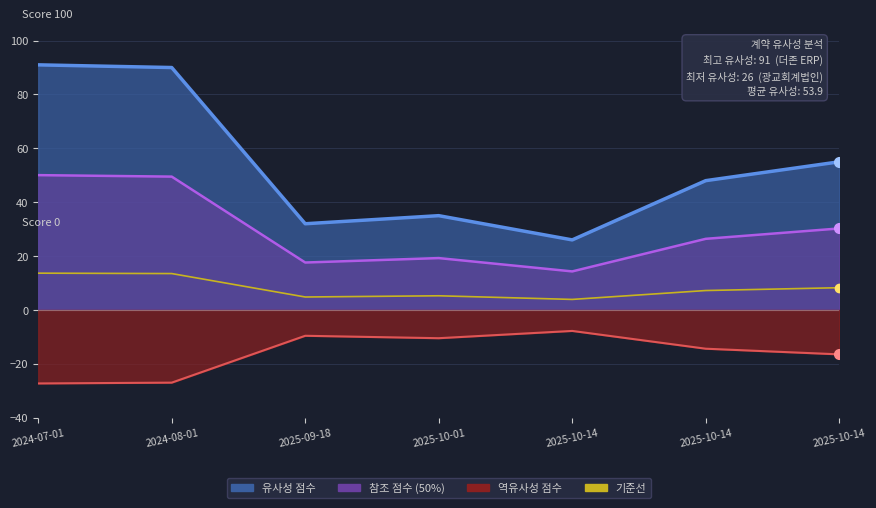

How many data points are less than 7?

3